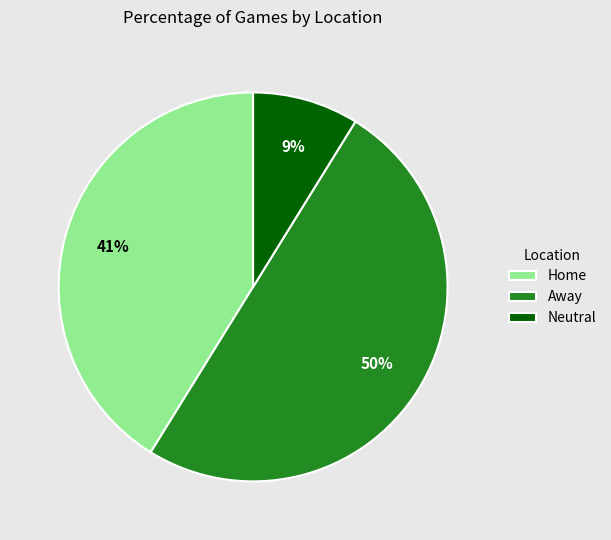

Do Away and Home together represent more than half of the pie?

Yes